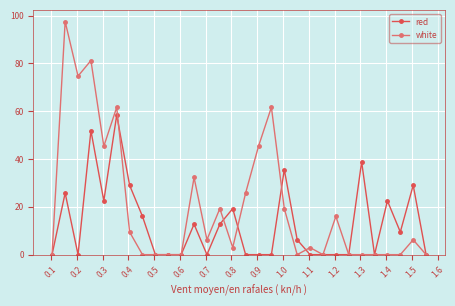

List the series in order of their peak value, highest first.

white, red